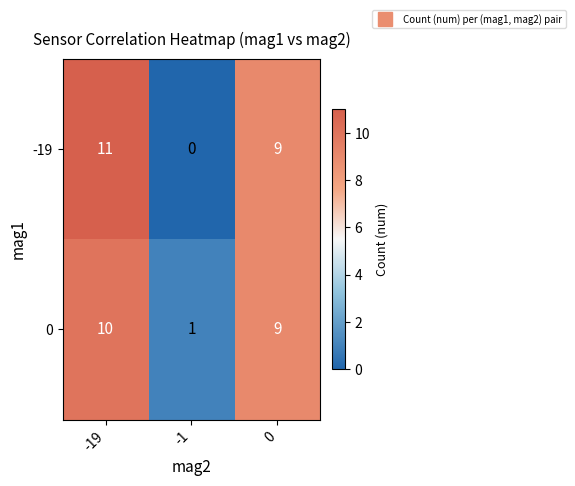

The -19 series shows 9 at 0. True or false?

True